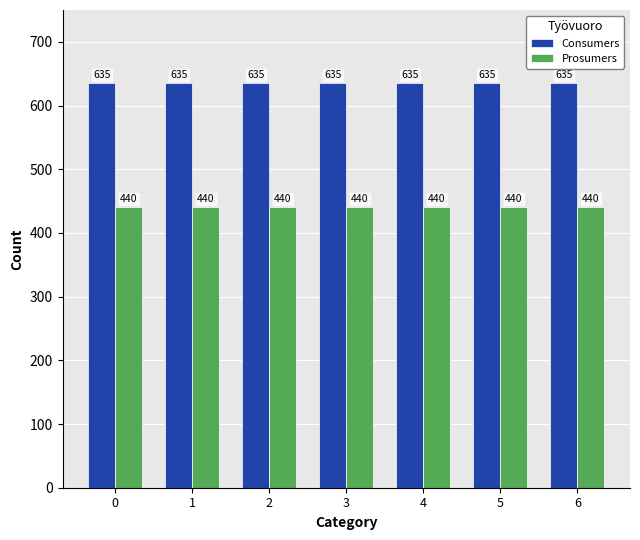

What is the approximate value of Consumers at 6?

635